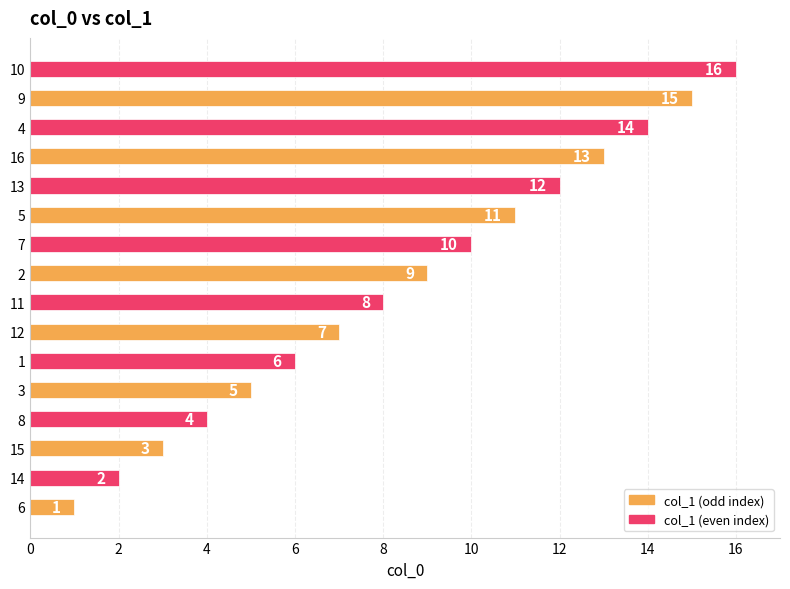

What is the difference between the maximum and minimum values?

15